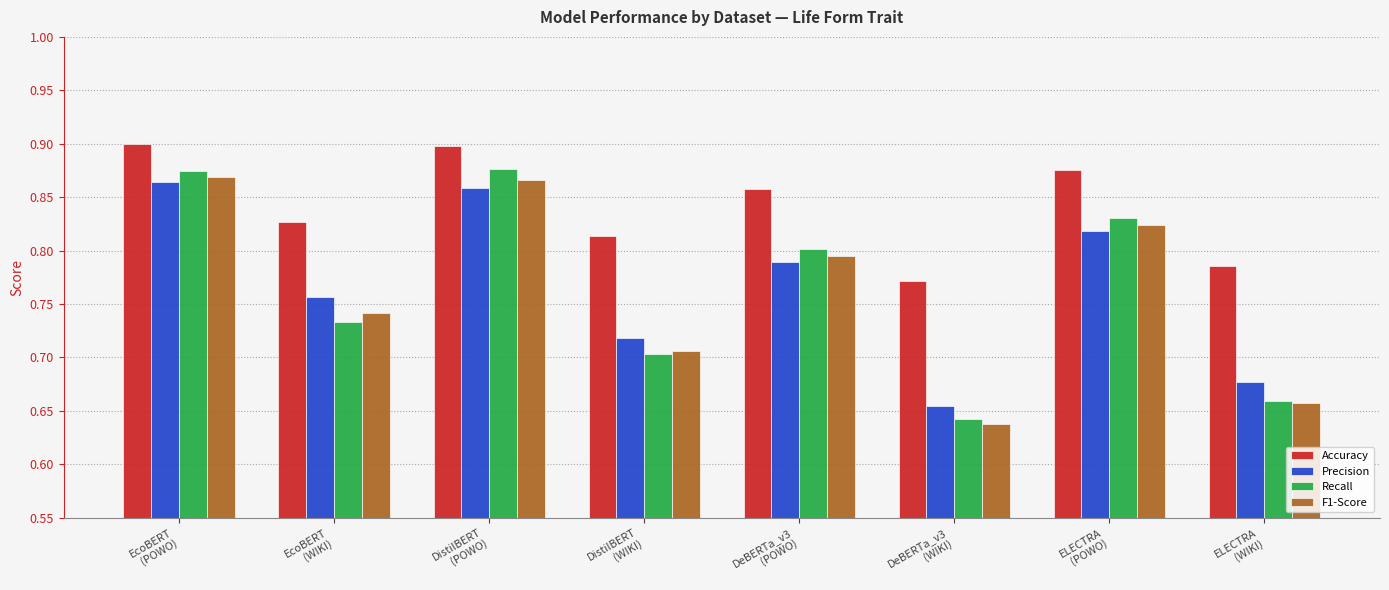

What are all the series names shown in the legend?

Accuracy, Precision, Recall, F1-Score